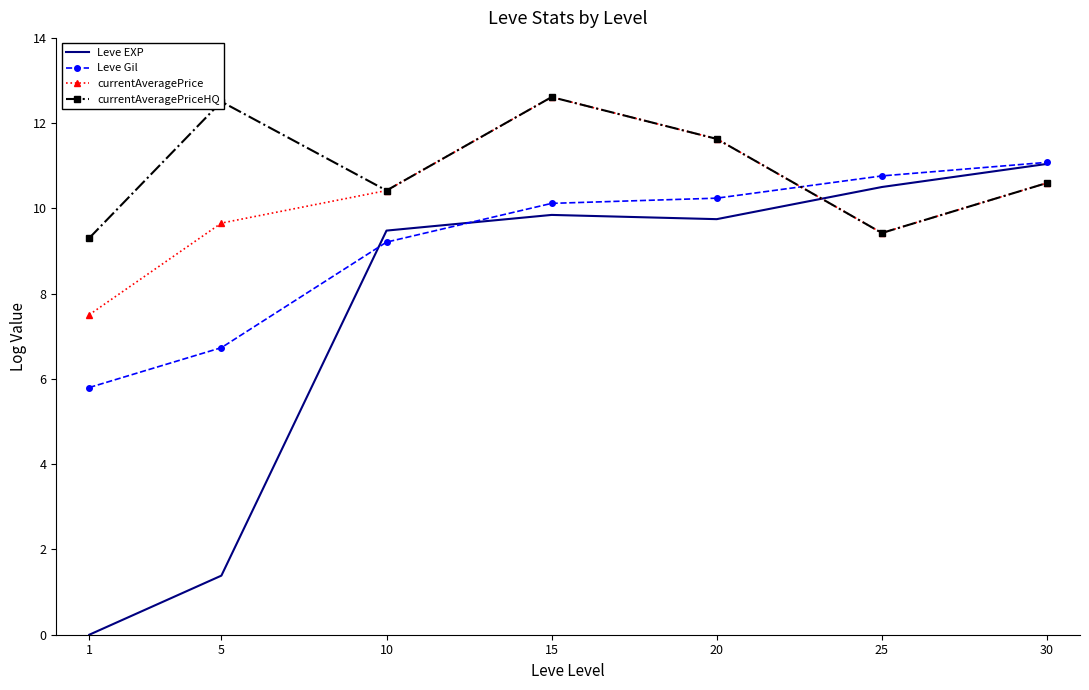

Which category has the highest value in the Leve Gil series?

30